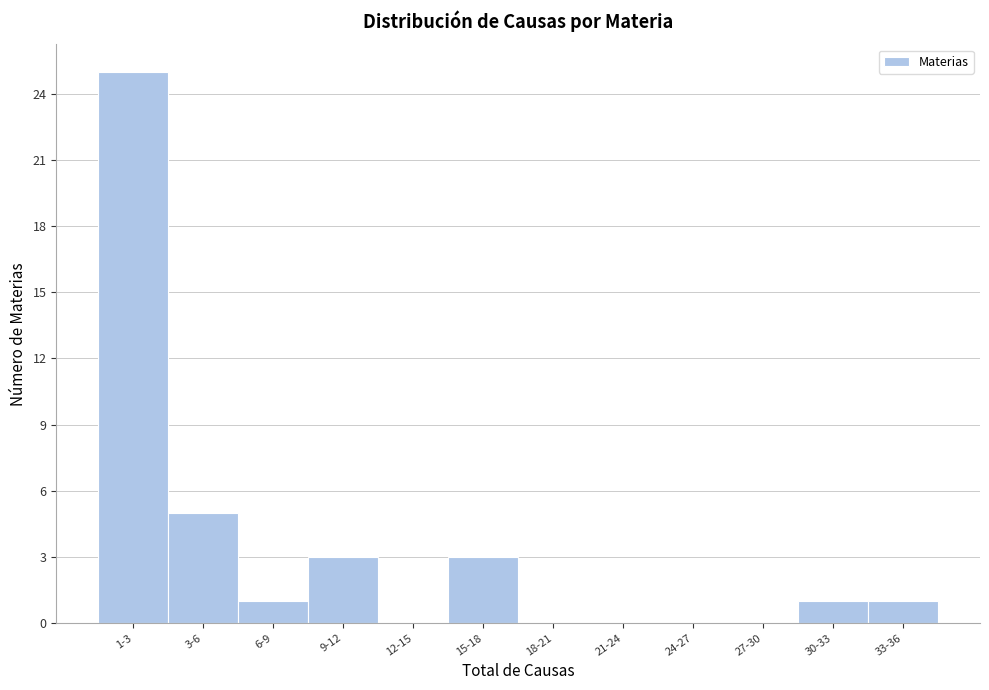

Reading right to left, extract all data points from this chart.

33-36=1	30-33=1	27-30=0	24-27=0	21-24=0	18-21=0	15-18=3	12-15=0	9-12=3	6-9=1	3-6=5	1-3=25